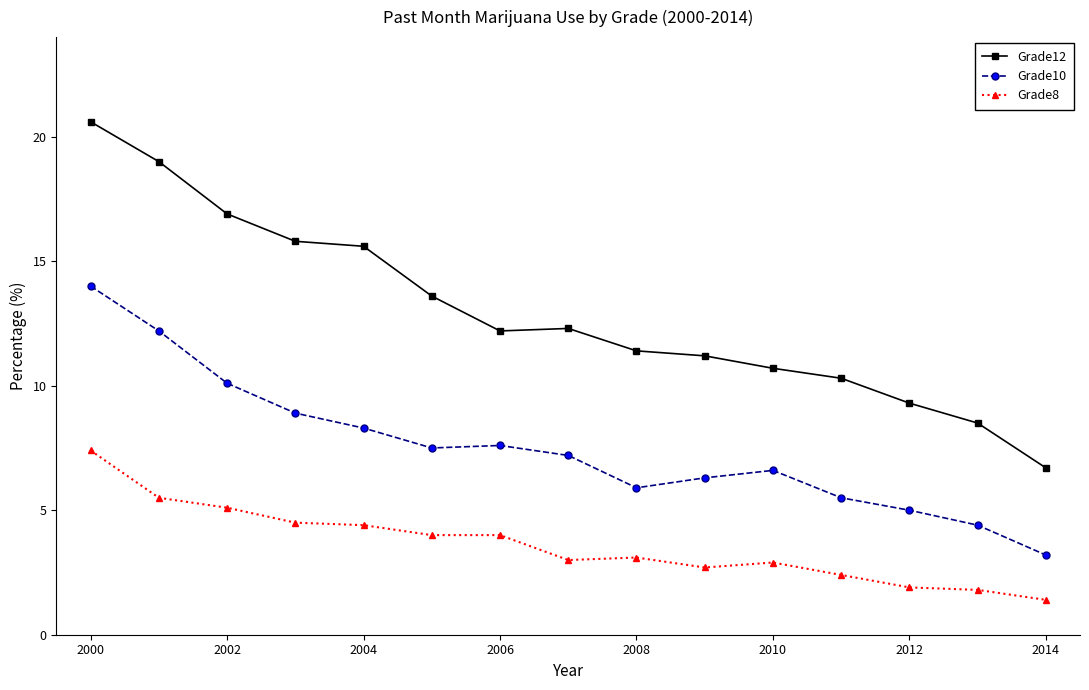

At how many categories does at least one series exceed 7?

14